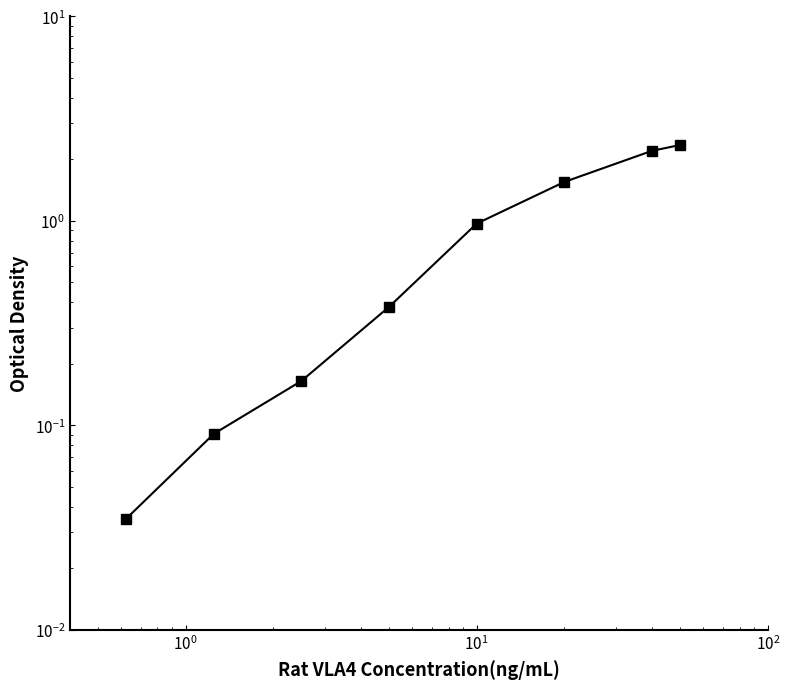

Reading left to right, extract all data points from this chart.

0.0	0.1	0.2	0.4	1.0	1.6	2.2	2.4